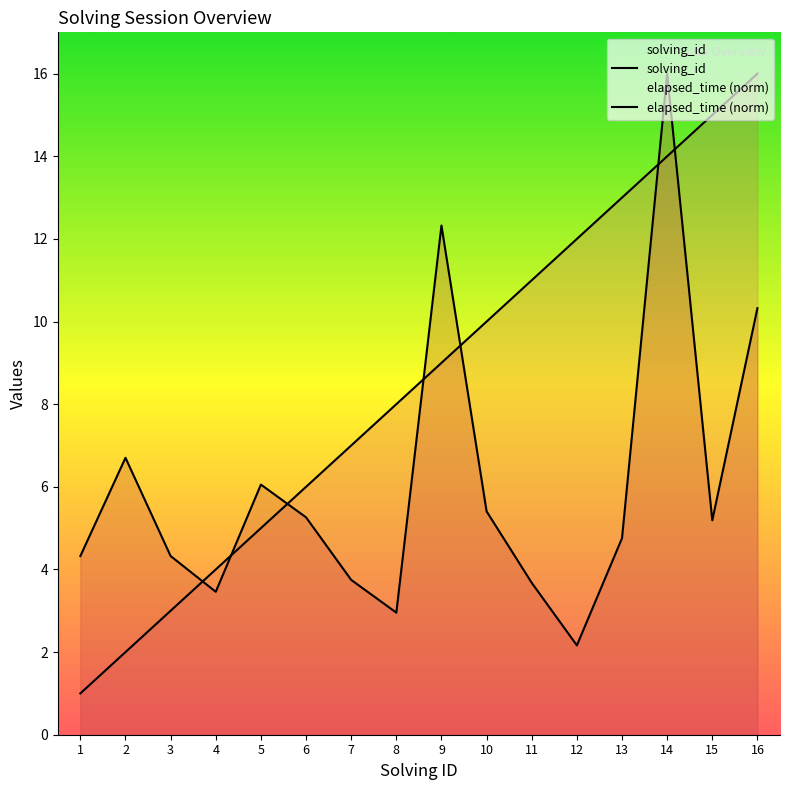

At 5, list the series in order from smallest to largest.

solving_id, elapsed_time (norm)